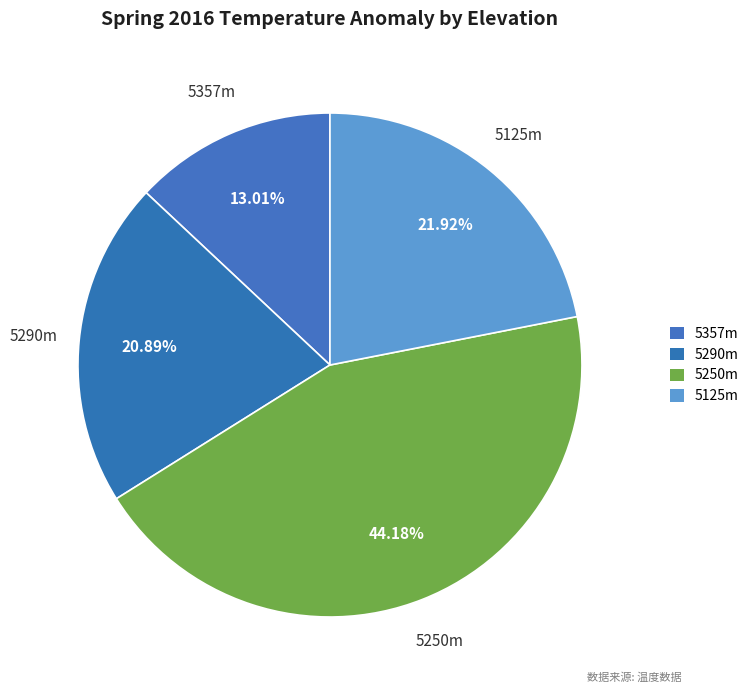

To the nearest percent, what is the difference between the largest and smallest slice percentages?

31%